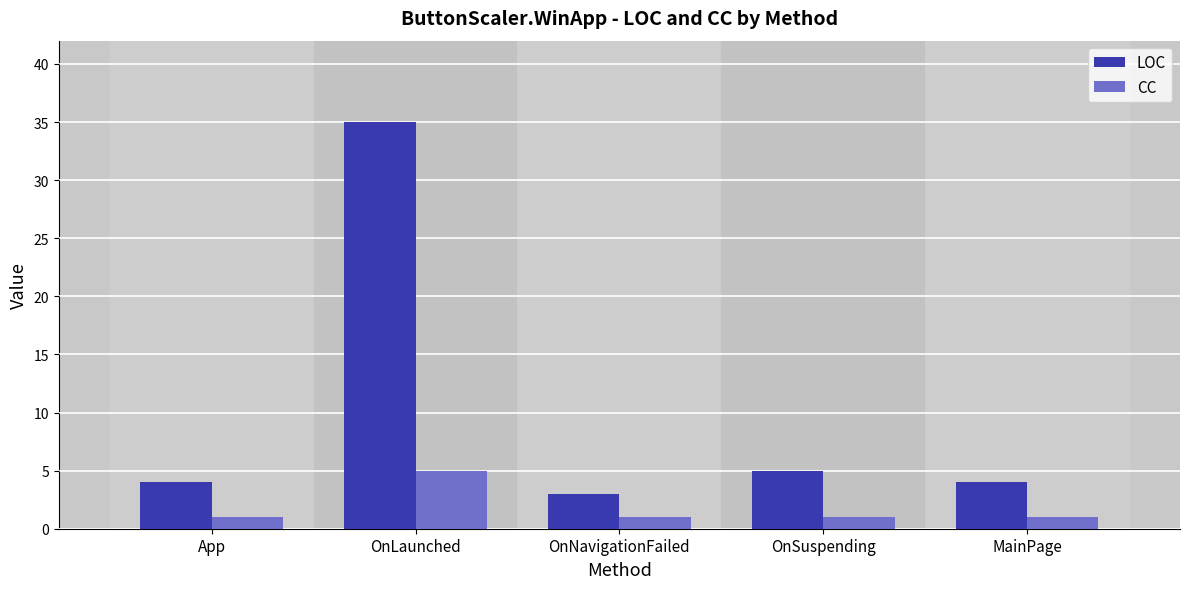

How many bars are there in total?

10